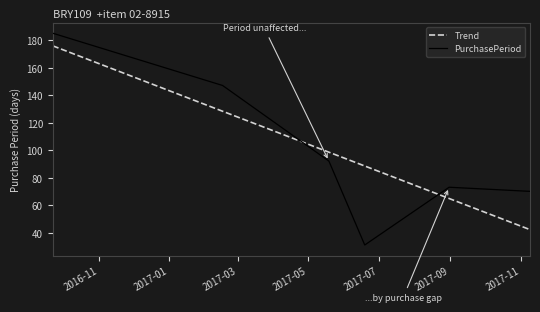

Which series ends up on top after the final intersection of PurchasePeriod and Trend?

PurchasePeriod